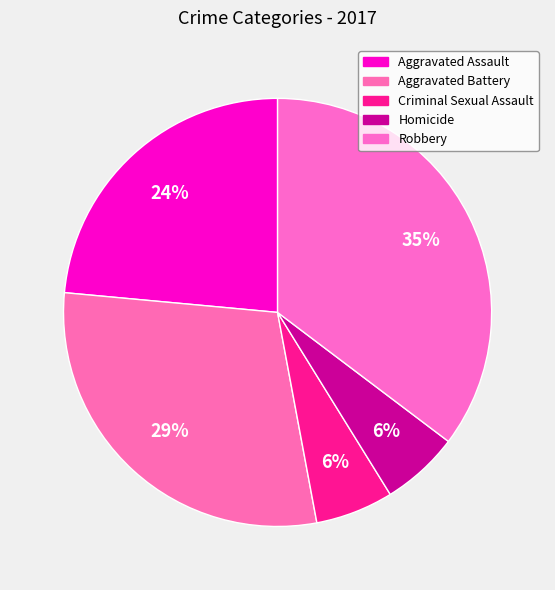

The Homicide slice represents 1% of the pie. True or false?

False